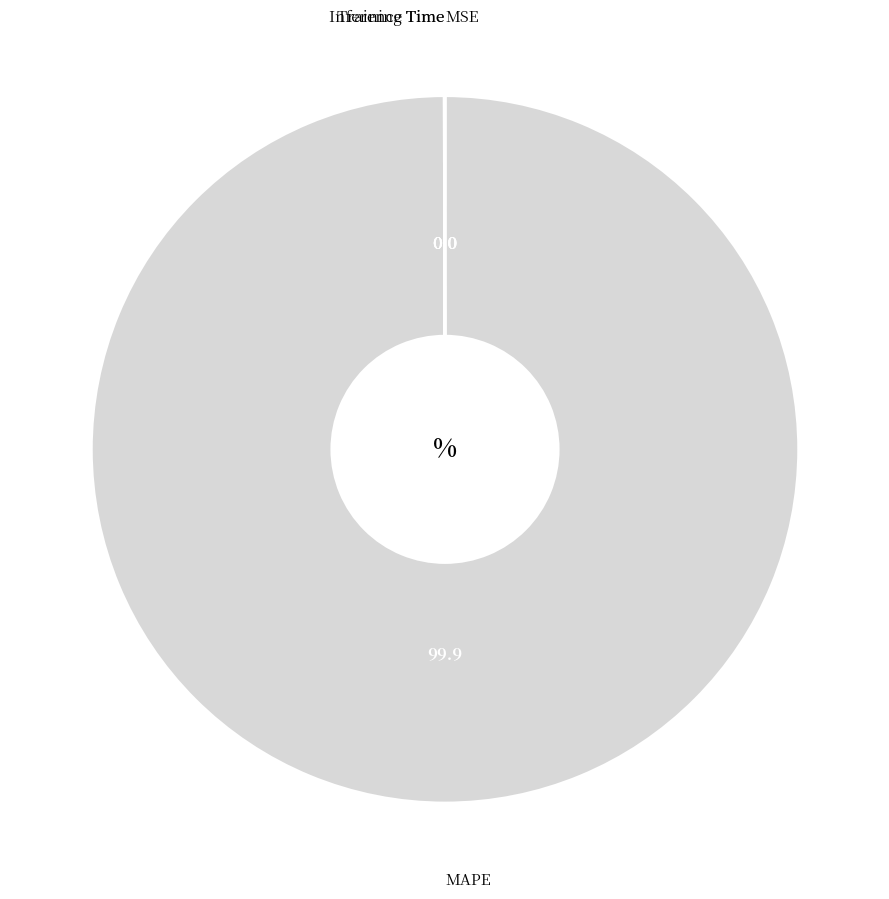

Which category has the biggest portion of the pie?

MAPE